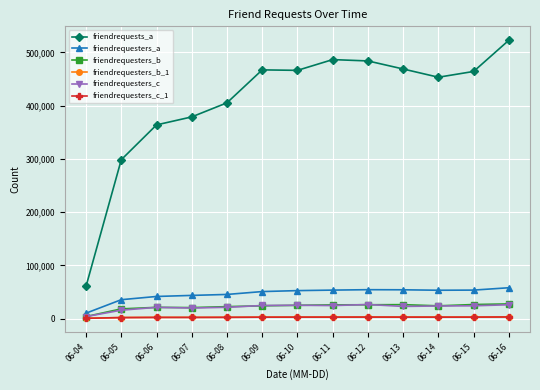

Is the value of friendrequesters_a at 06-13 greater than the value of friendrequesters_b_1 at 06-15?

Yes